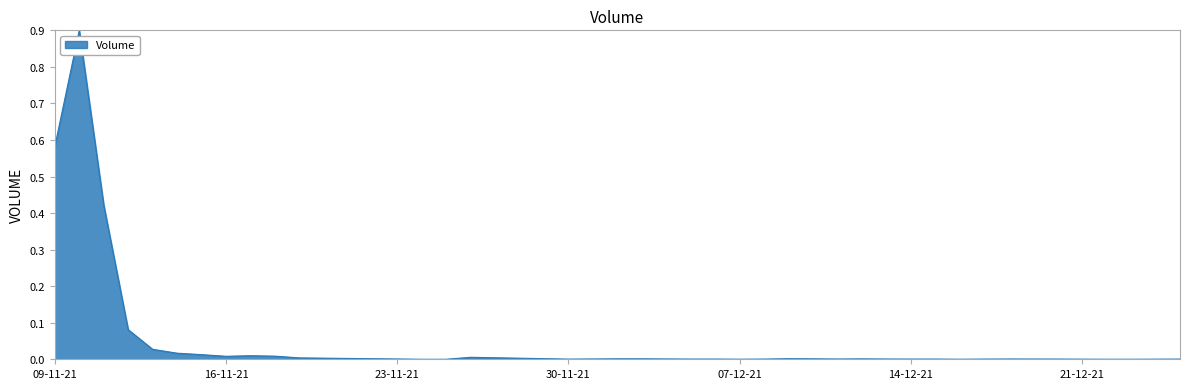

At which category does the chart reach its minimum across all series?

2021-11-24